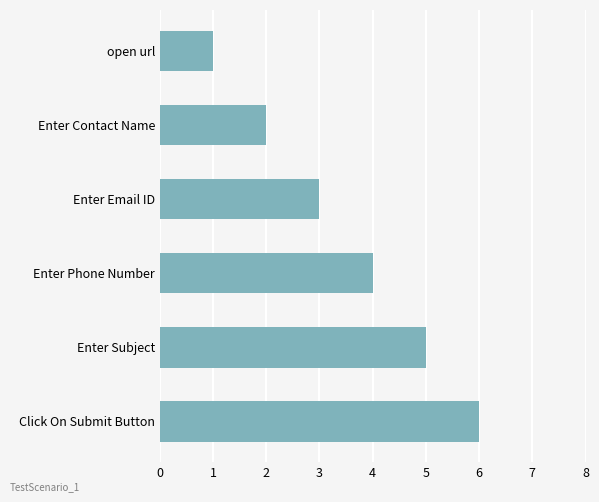

What is the sum of all values?

21